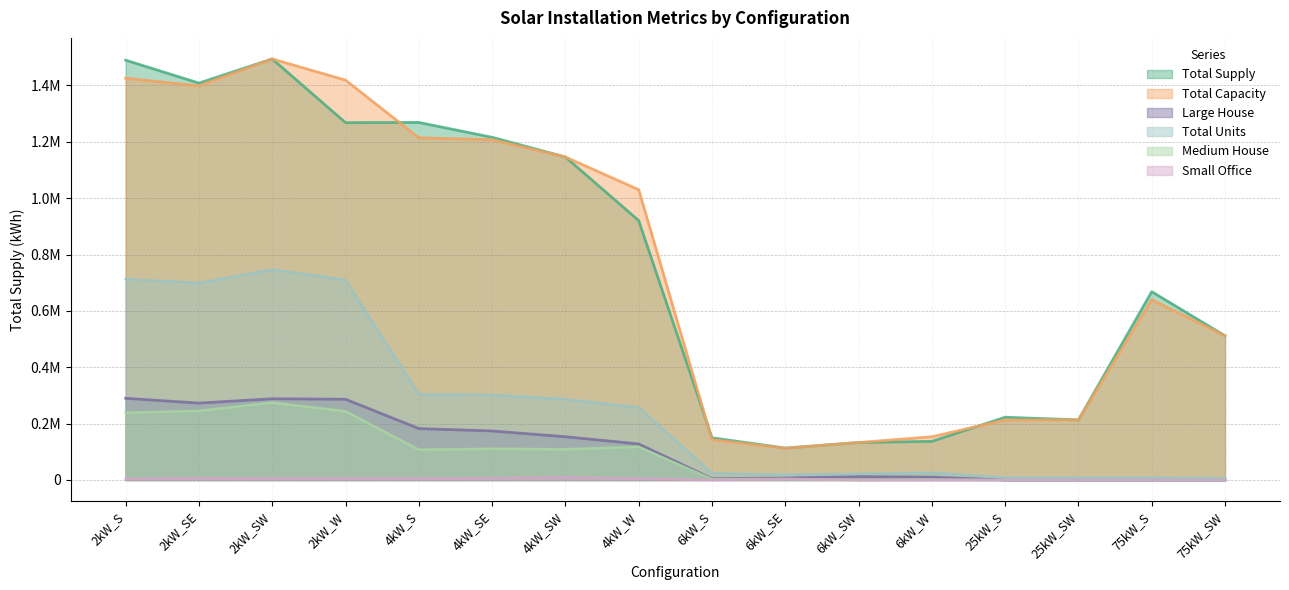

How many interior local peaks does the Total Supply series have?

4